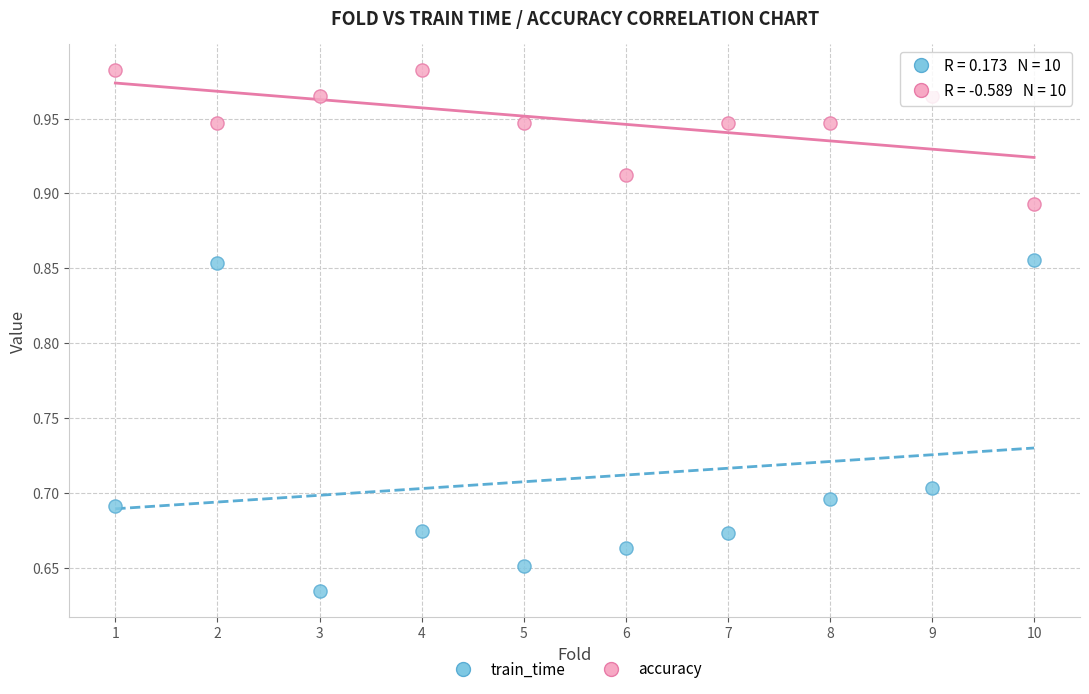

Which series has the widest spread of Y values?

train_time